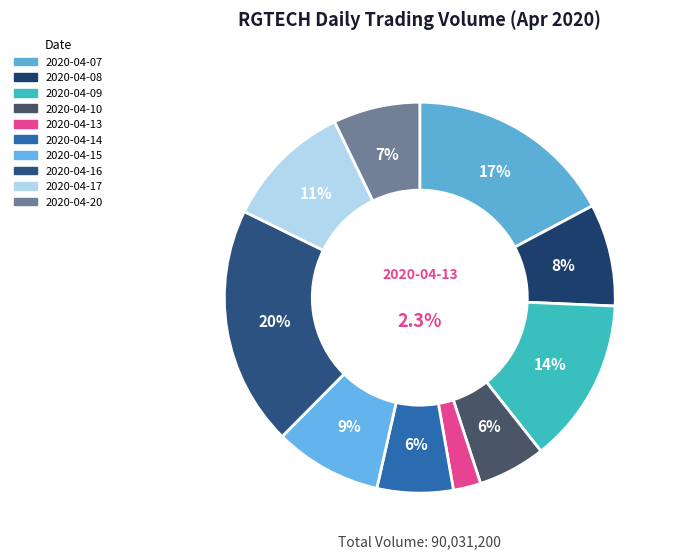

What is the ratio of the value at 2020-04-15 to the value at 2020-04-20?

1.2